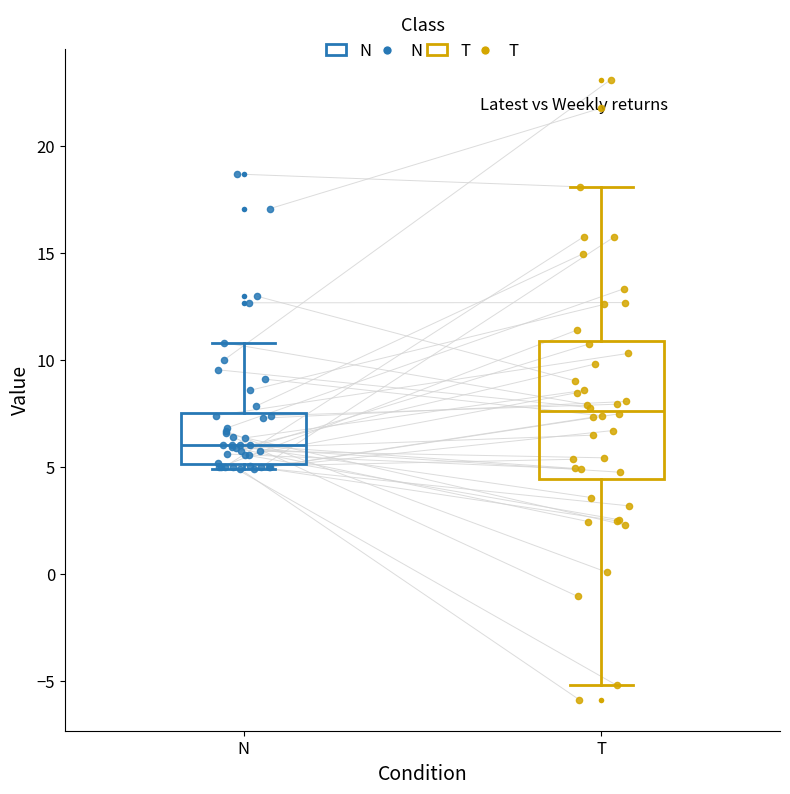

Reading left to right, transcribe this box plot: for each box, give where its median line is, the range the box spans, and where its two whiskers end, as read against the y-axis. The values are not printed on the chart, so give them approximately, as read against the axis.

N: median 6.0, box 5.0 to 7.5, whiskers 5.0 (just below the box's lower edge) to 11.0
T: median 7.5, box 4.5 to 11.0, whiskers -5.0 to 18.0